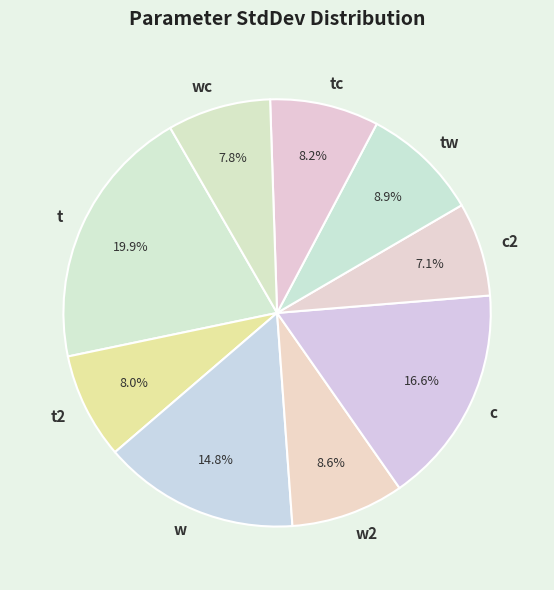

The wc slice represents 2% of the pie. True or false?

False